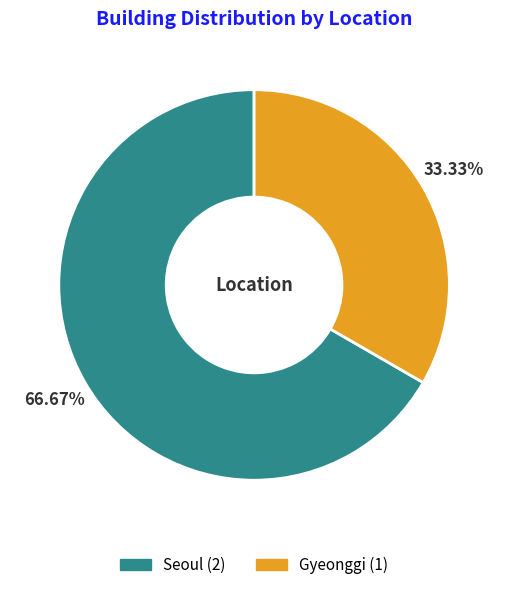

True or false: Gyeonggi accounts for 33% of the total.

True